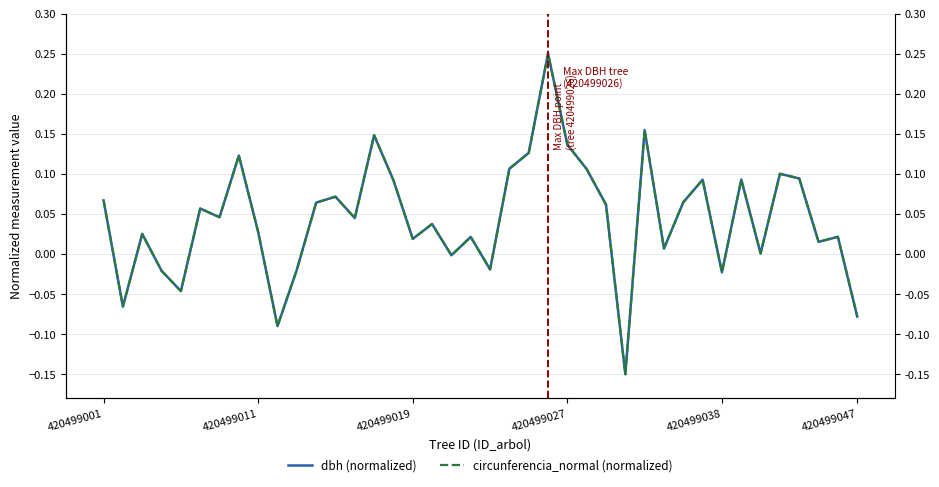

What is the sum of all circunferencia_normal (normalized) values?

1.8